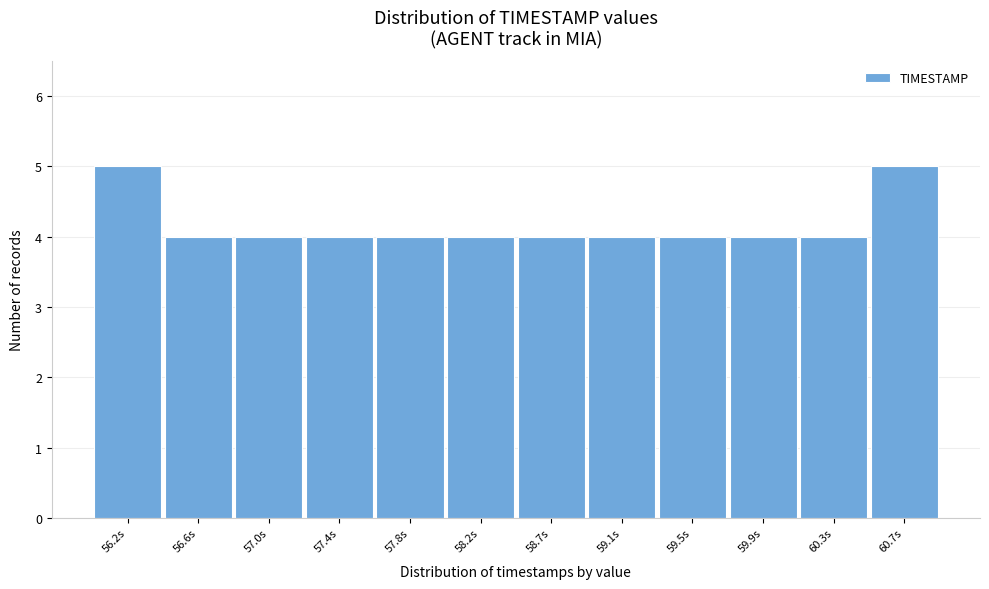

Reading left to right, what are all the values shown in this chart?

5	4	4	4	4	4	4	4	4	4	4	5